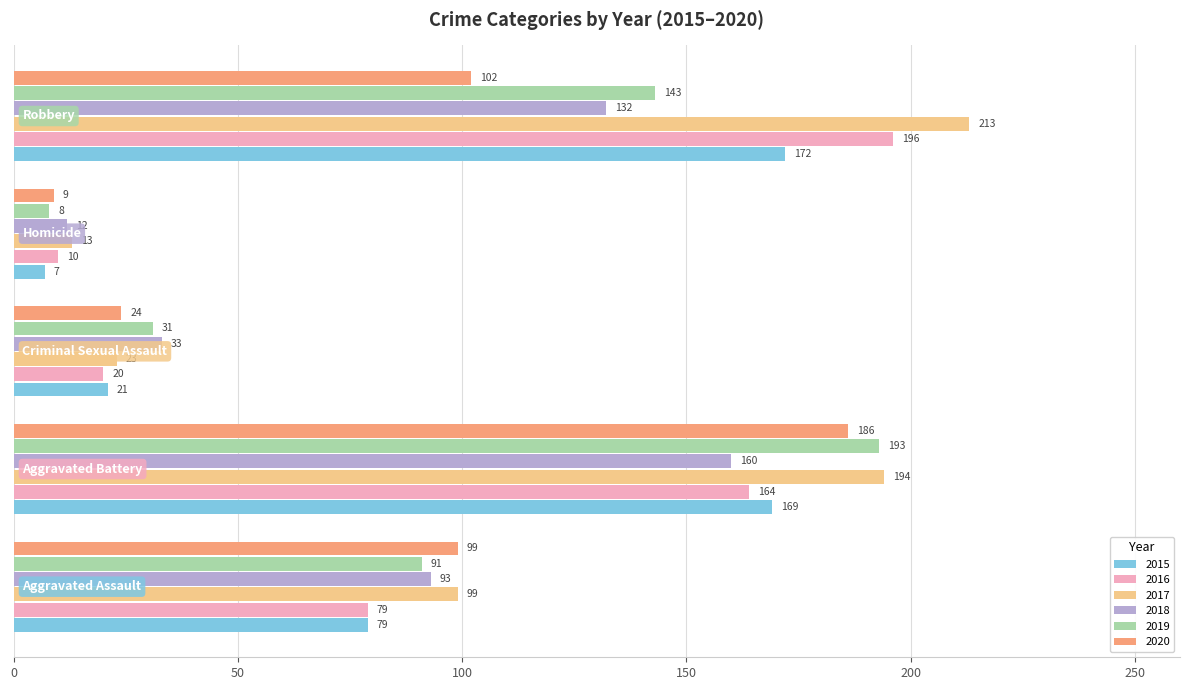

Which series has the largest range (max minus min)?

2017